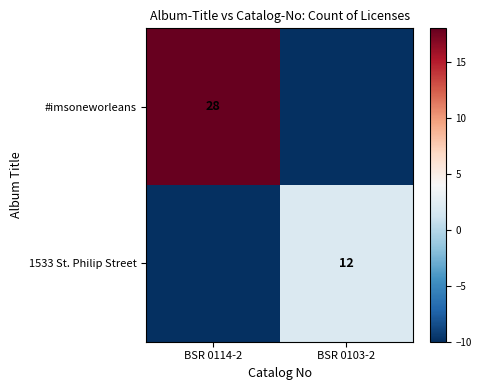

How many distinct data groups are displayed?

2